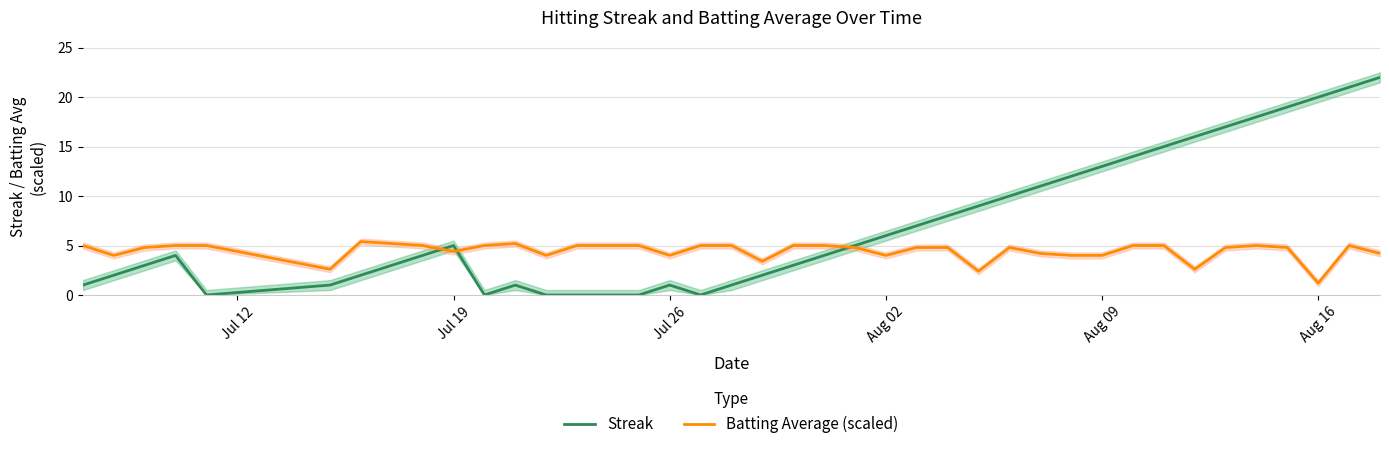

After their last crossing, which series has the higher values: Streak or Batting Average (scaled)?

Streak